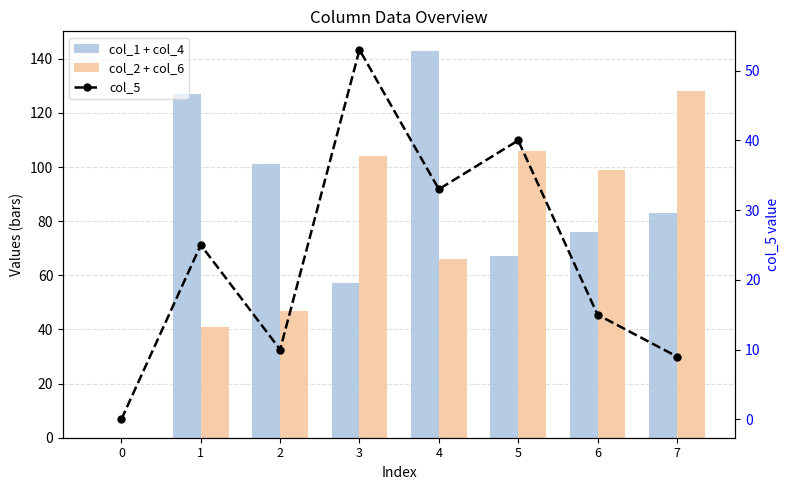

What is the total value across all series at 6?

190